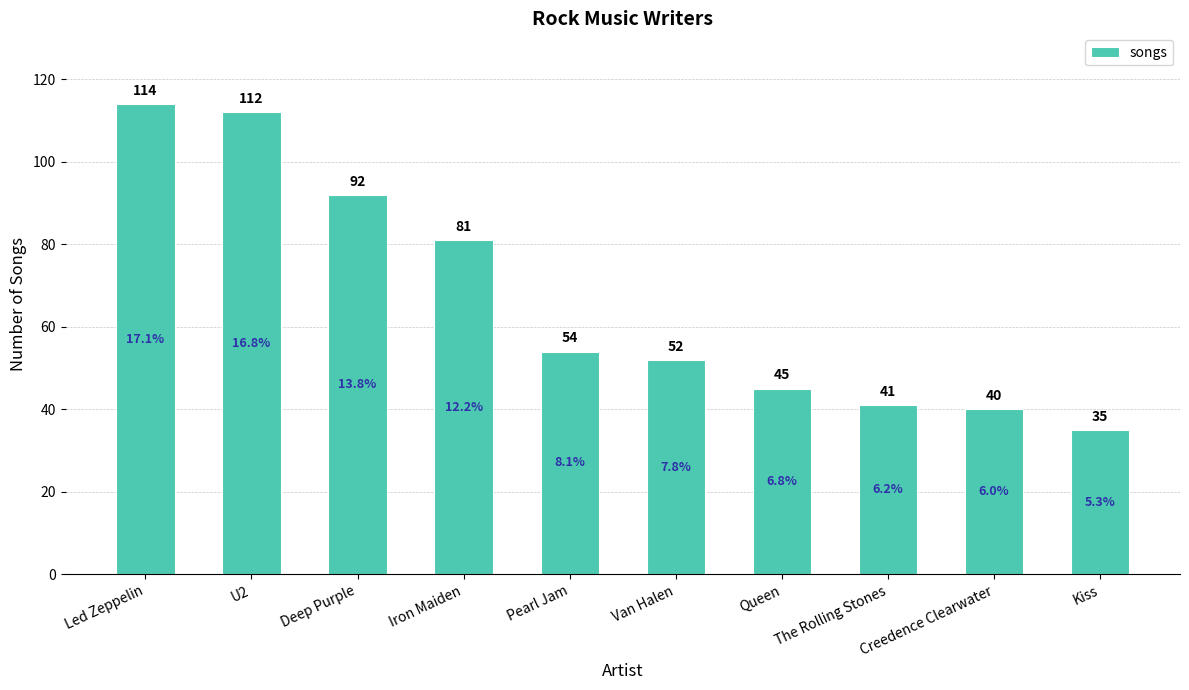

What is the maximum value shown in the chart?

114